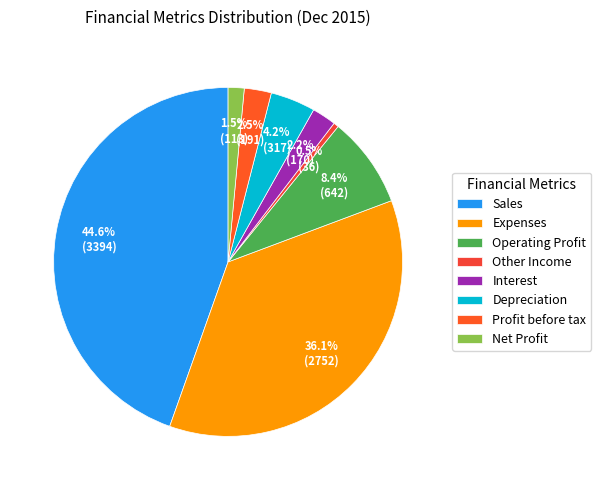

How many slices are in this pie chart?

8